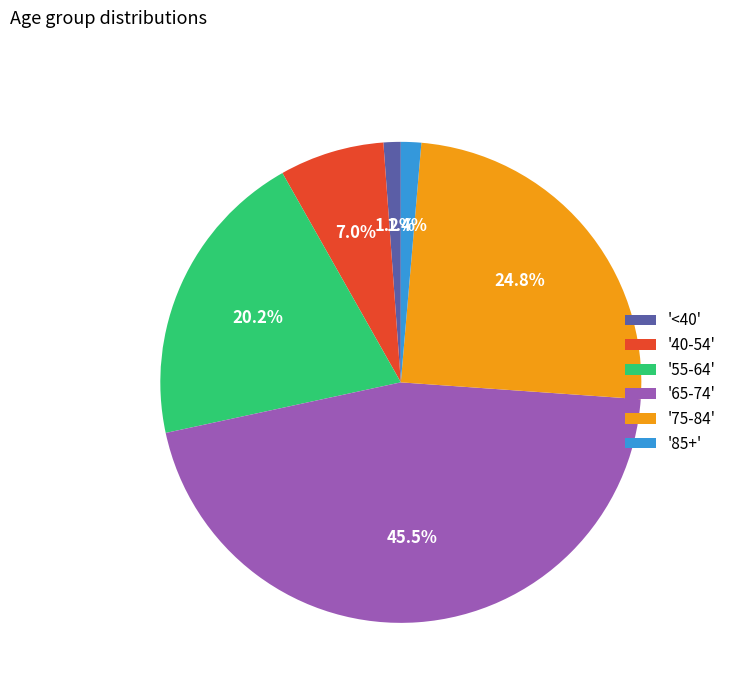

Does '75-84' represent more than half of the total?

No